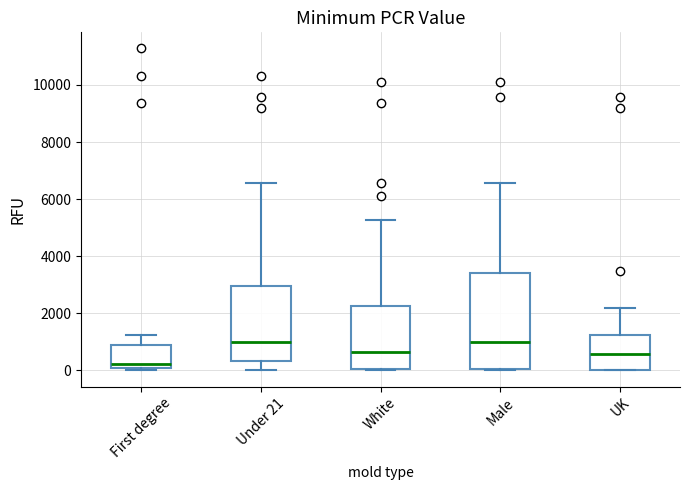

Reading left to right, transcribe this box plot: for each box, give where its median line is, the range the box spans, and where its two whiskers end, as read against the y-axis. The values are not printed on the chart, so give them approximately, as read against the axis.

First degree: median 200, box 0 to 800, whiskers 0 (just below the box's lower edge) to 1200
Under 21: median 1000, box 400 to 3000, whiskers 0 to 6600
White: median 600, box 0 to 2200, whiskers 0 to 5200
Male: median 1000, box 0 to 3400, whiskers 0 (just below the box's lower edge) to 6600
UK: median 600, box 0 to 1200, whiskers 0 to 2200